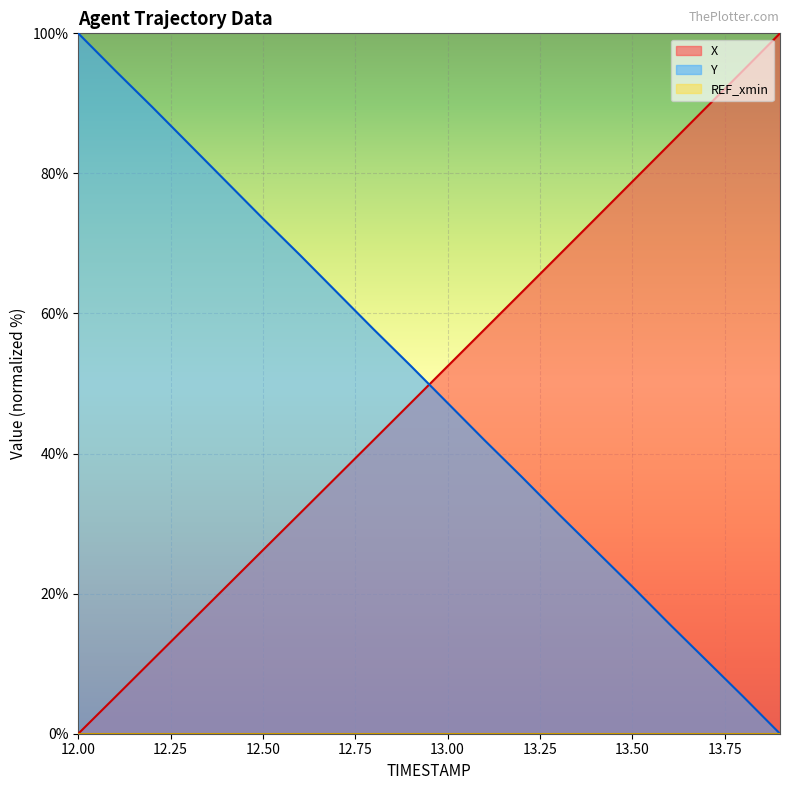

Reading left to right, what are all the values shown in this chart?

X: 12.0=0.0	12.1=5.2	12.2=10.5	12.3=15.7	12.4=21.0	12.5=26.2	12.6=31.5	12.7=36.7	12.8=41.9	12.9=47.2	13.0=52.5	13.1=57.7	13.2=63.0	13.3=68.3	13.4=73.5	13.5=78.8	13.6=84.1	13.7=89.4	13.8=94.7	13.9=100.0
Y: 12.0=100.0	12.1=94.7	12.2=89.5	12.3=84.2	12.4=78.9	12.5=73.5	12.6=68.4	12.7=63.0	12.8=57.7	12.9=52.5	13.0=47.2	13.1=41.9	13.2=36.7	13.3=31.4	13.4=26.2	13.5=21.0	13.6=15.7	13.7=10.5	13.8=5.3	13.9=0.0